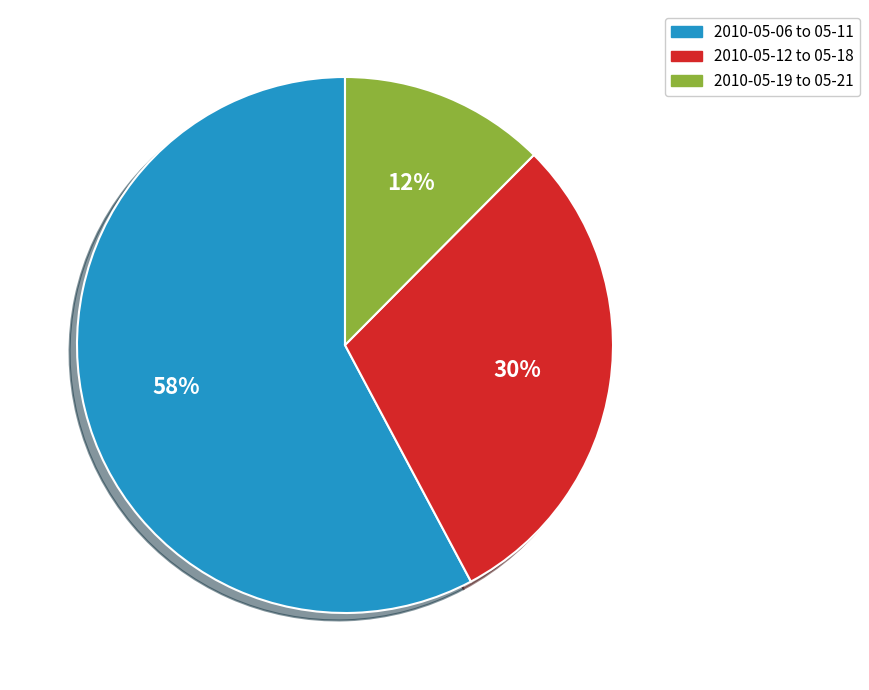

Do 2010-05-19 to 05-21 and 2010-05-12 to 05-18 together represent more than half of the pie?

No